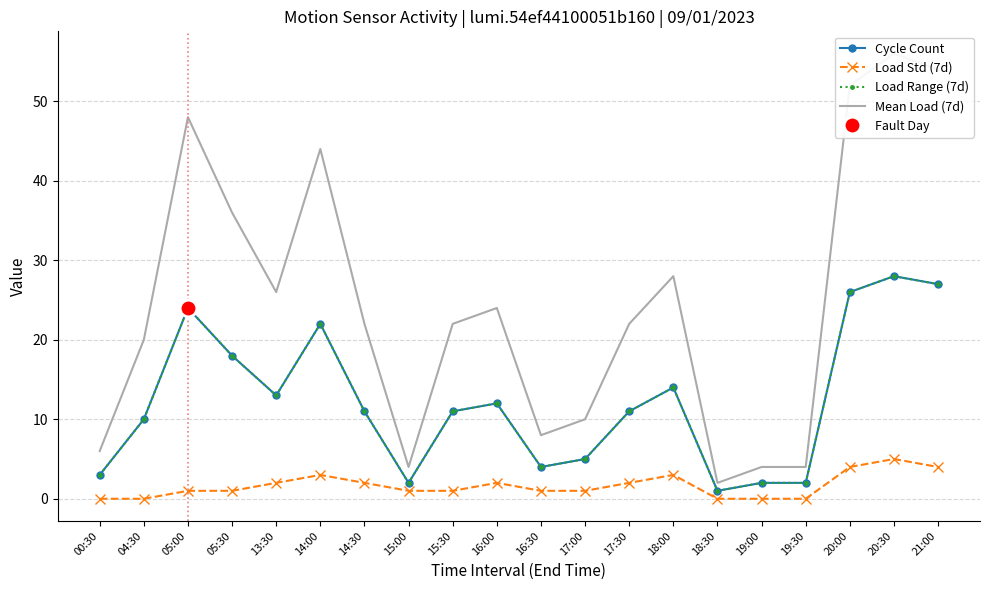

What is the sum of the Load Range (7d) values at 18:00 and 00:30?

17